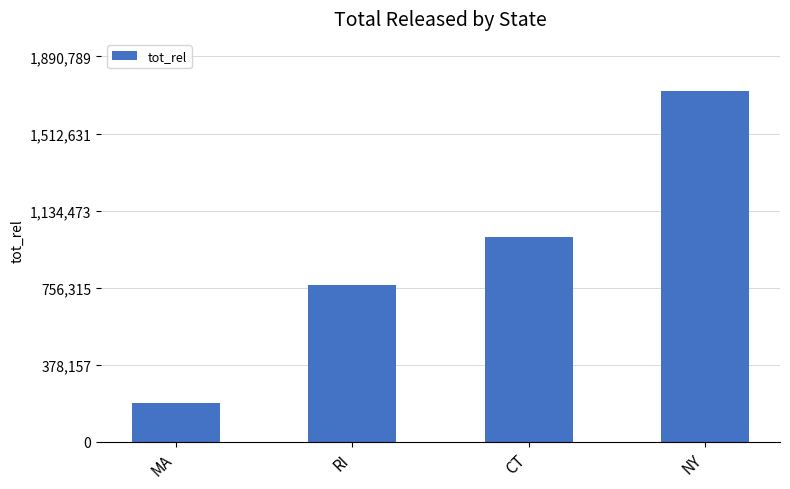

Where is the data nearest to the value 956175?

CT